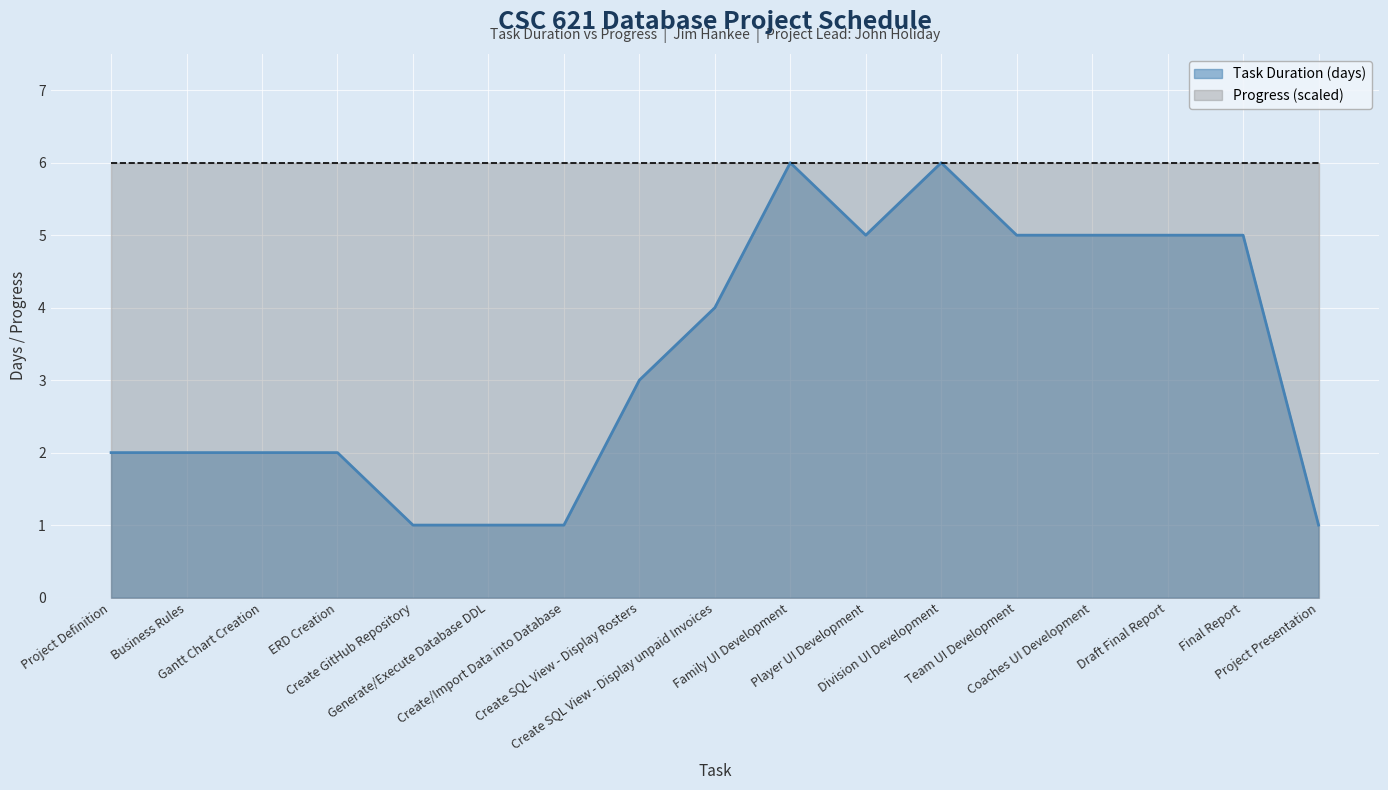

Is it true that the value at Coaches UI Development is 5?

True